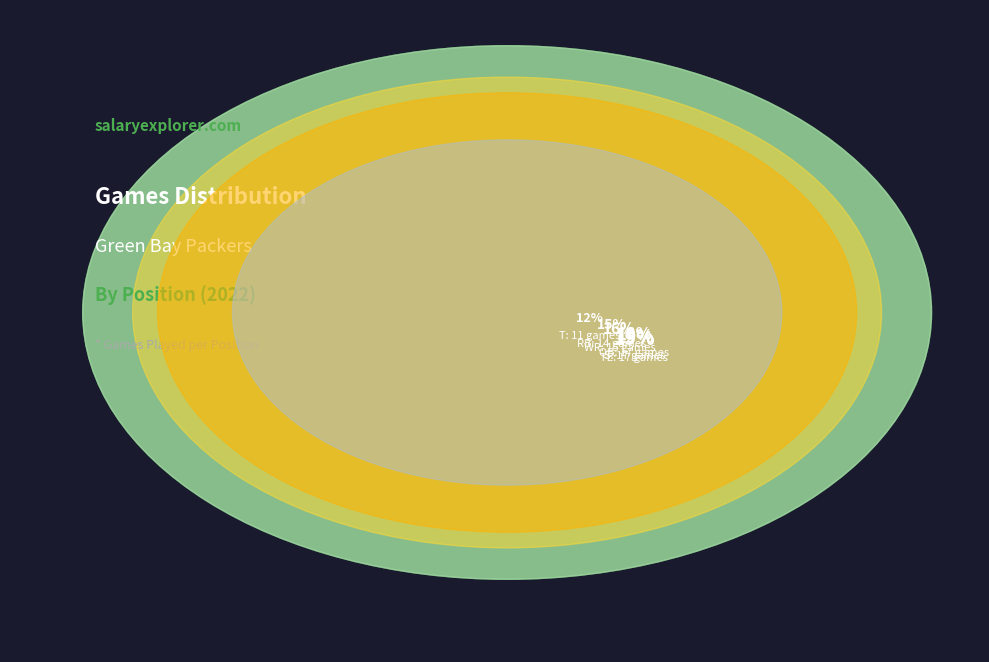

What percentage is the QB slice, to the nearest percent?

19%